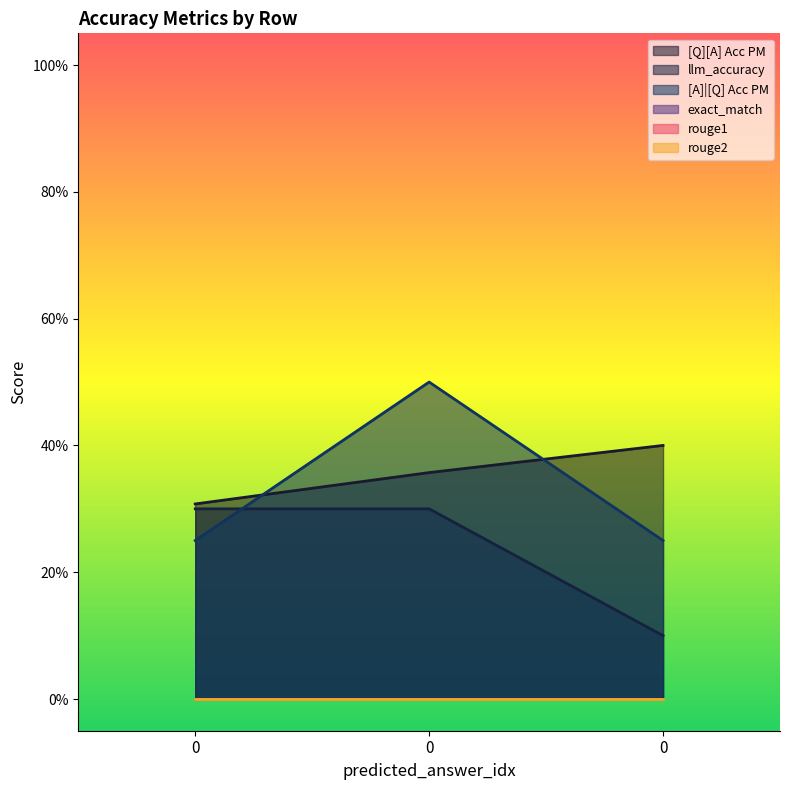

Reading left to right, list all the values displayed in this chart.

[Q][A] Acc PM: 0=0.3	0=0.4	0=0.4
llm_accuracy: 0=0.3	0=0.3	0=0.1
[A]|[Q] Acc PM: 0=0.2	0=0.5	0=0.2